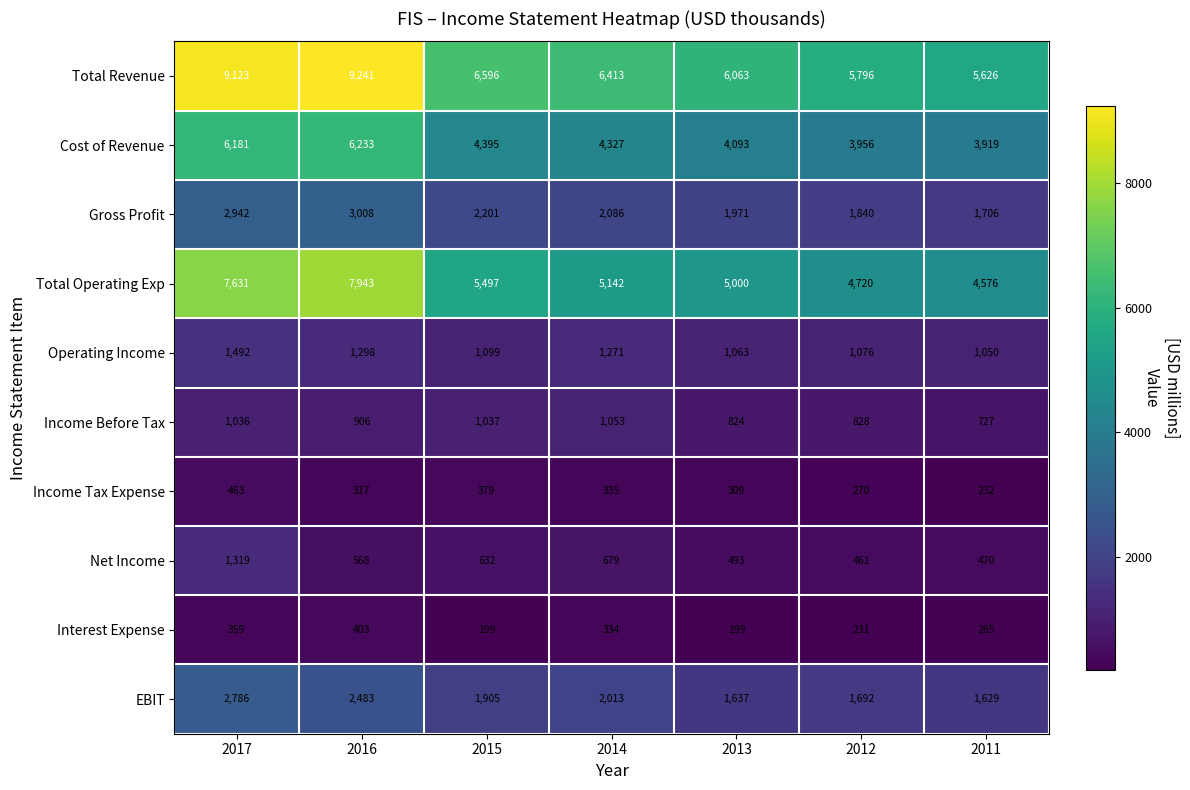

How many distinct data groups are displayed?

10